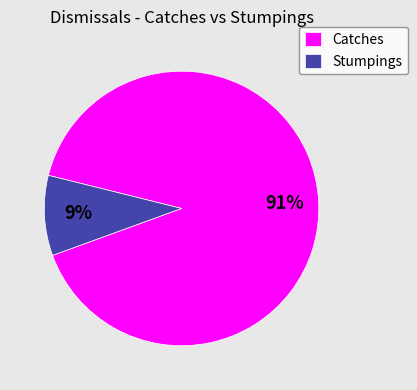

Combined, do Catches and Stumpings account for over 50%?

Yes